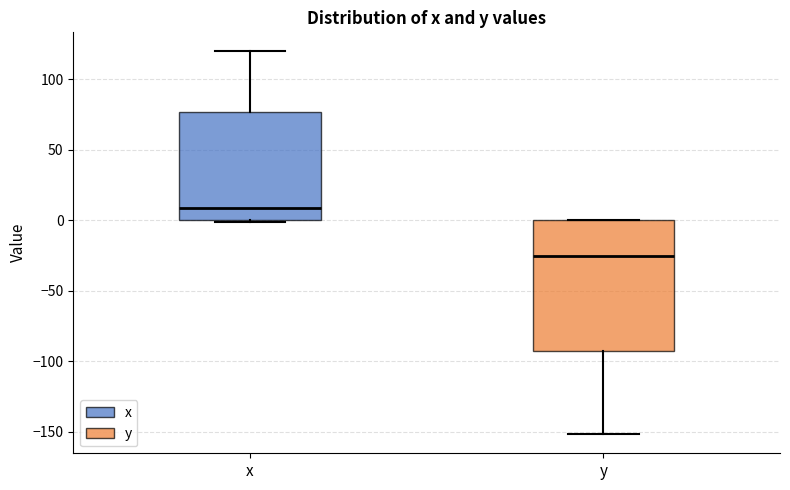

Which box is the tallest, from its lower edge to its upper edge?

y